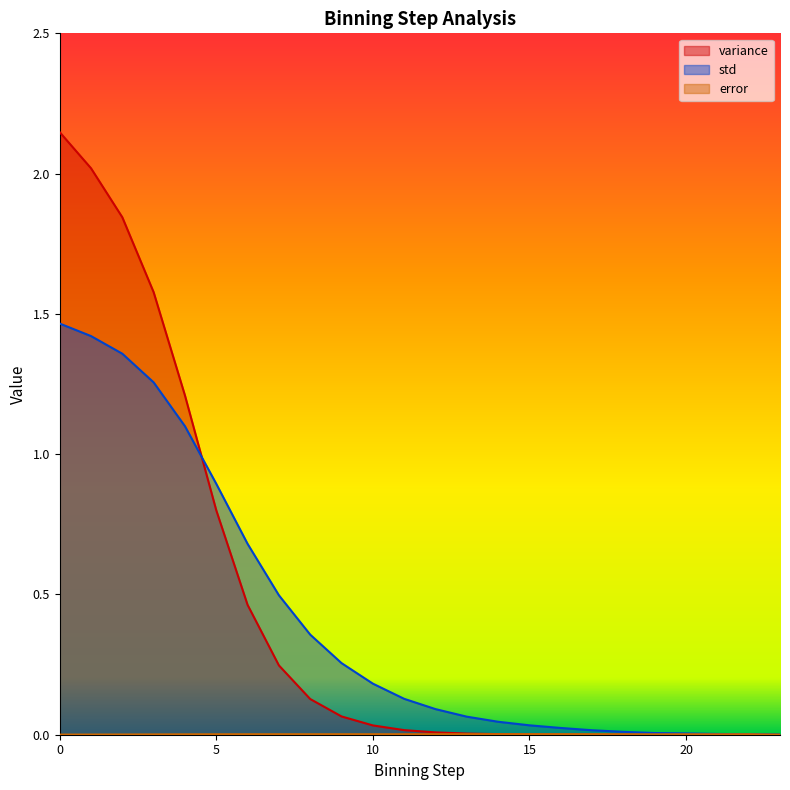

Where is error nearest to the value 0?

23